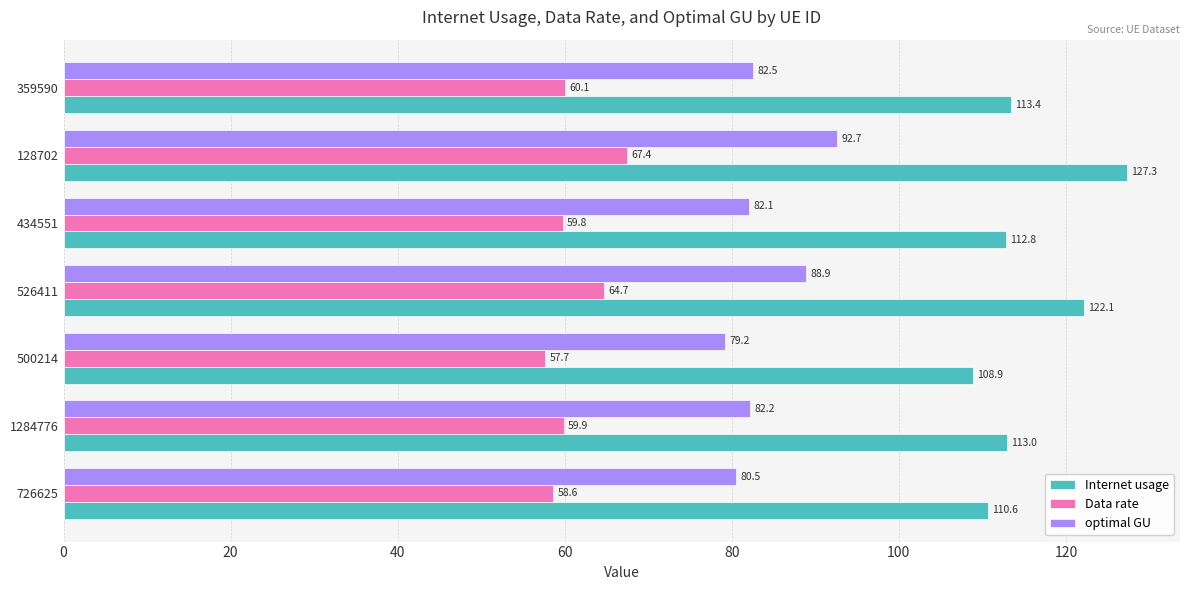

What is the difference between the Internet usage values at 128702 and 726625?

16.7